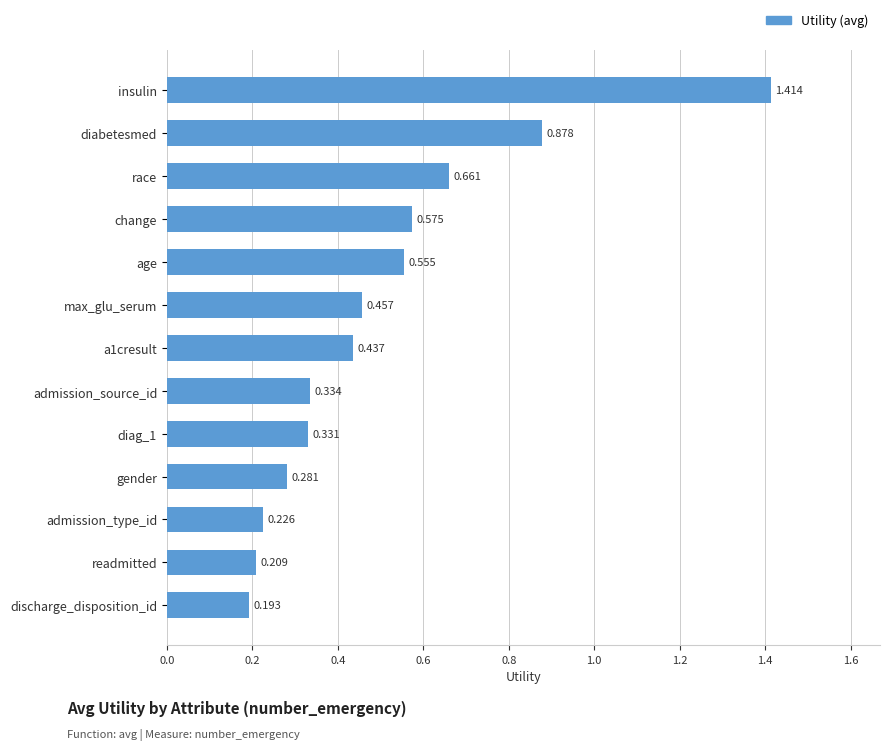

At which category does the chart reach its peak across all series?

insulin